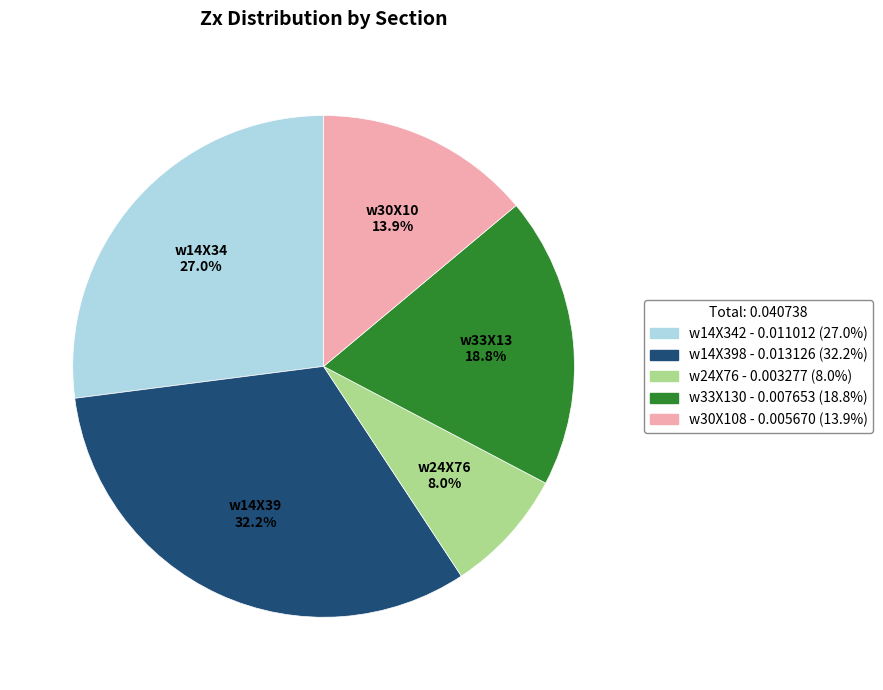

Does any single category account for the majority?

No